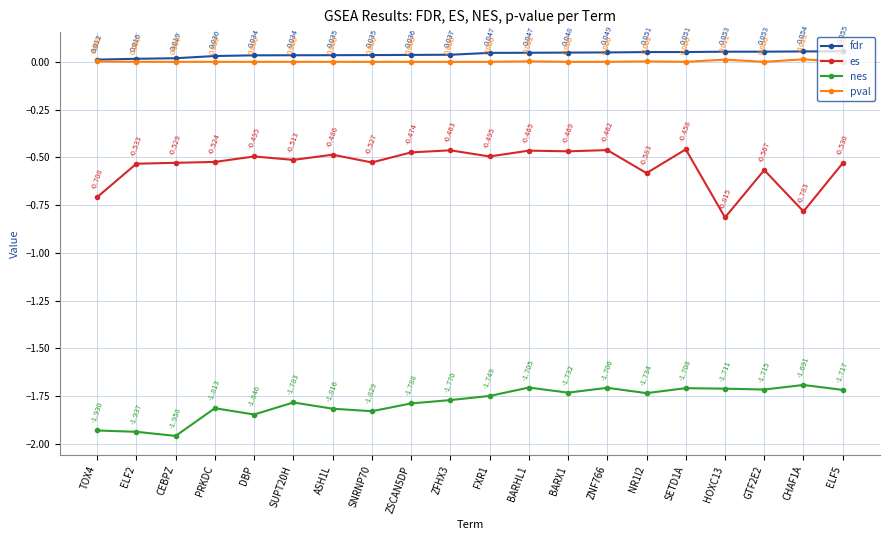

True or false: nes has more than 1 points higher than both neighbors.

True